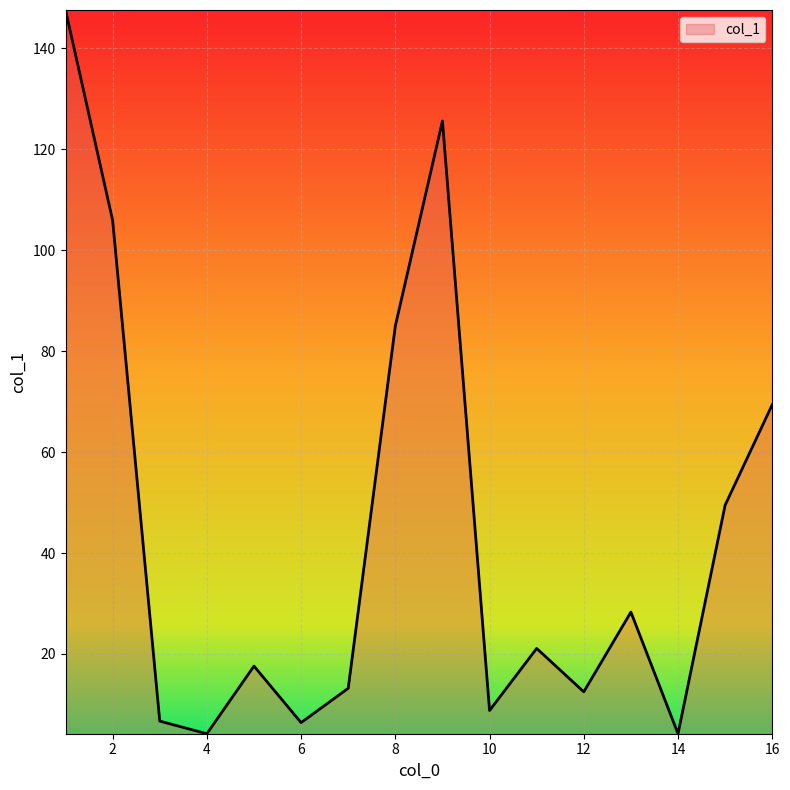

What is the difference between the maximum and minimum values?

143.4